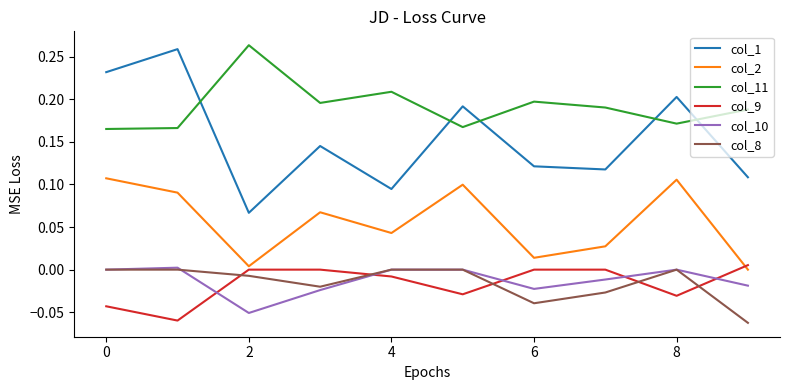

Is this an area chart (filled region under the line)?

No